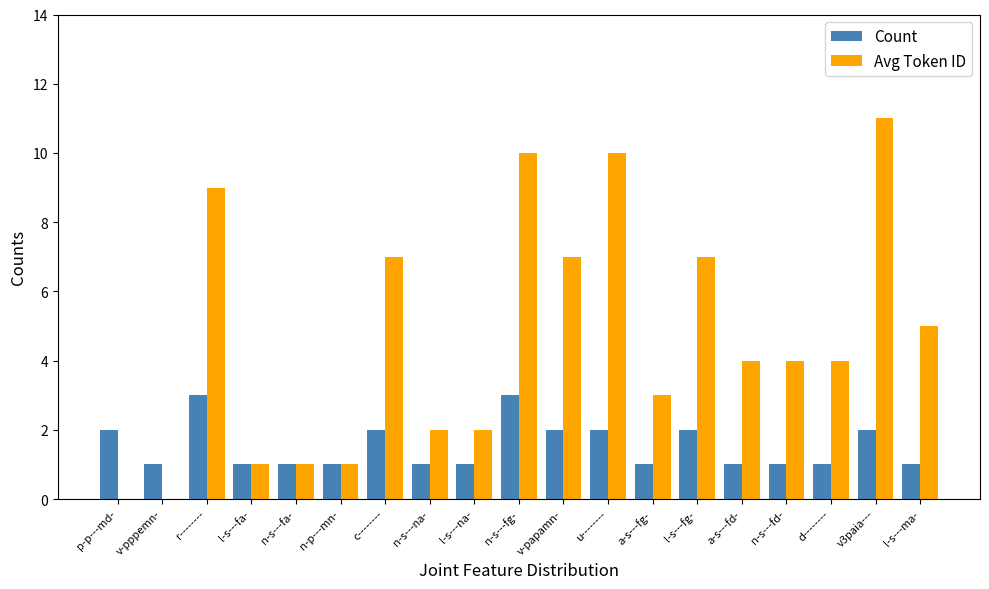

The value of Count at d-------- is 0. True or false?

False